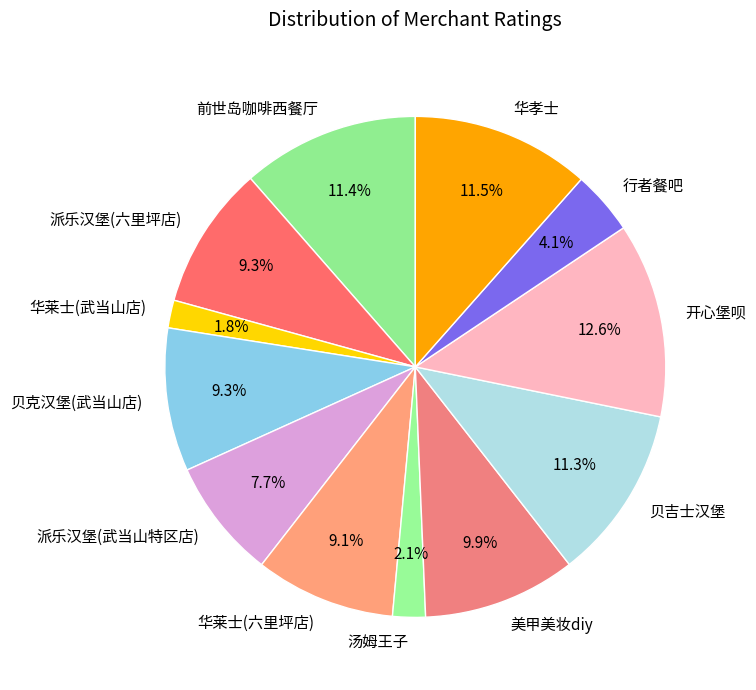

Is there a majority slice in this chart?

No